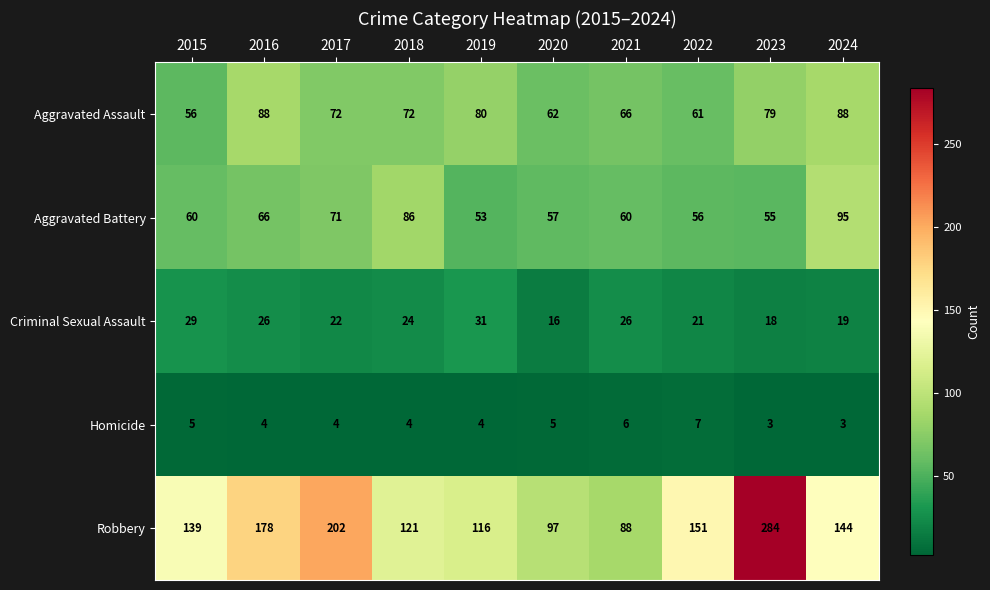

True or false: Criminal Sexual Assault has a value of 52 at 2019.

False